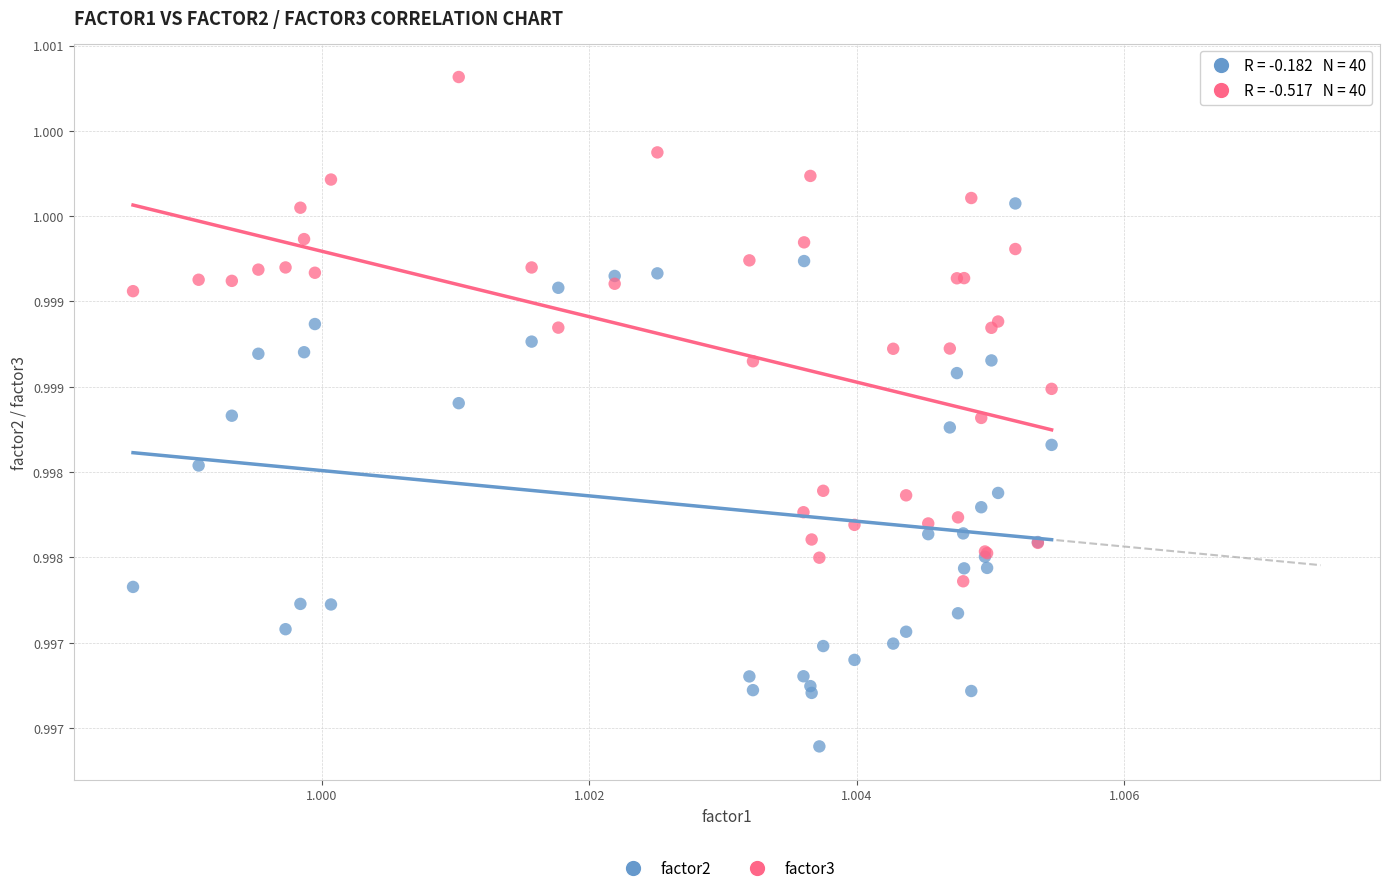

Which series reaches the maximum Y coordinate?

factor3